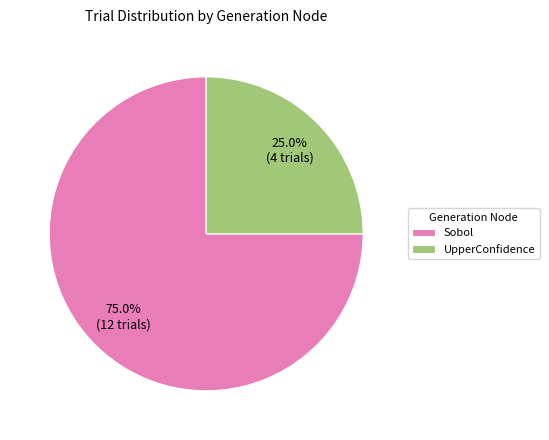

What percentage is the UpperConfidence slice, to the nearest percent?

25%